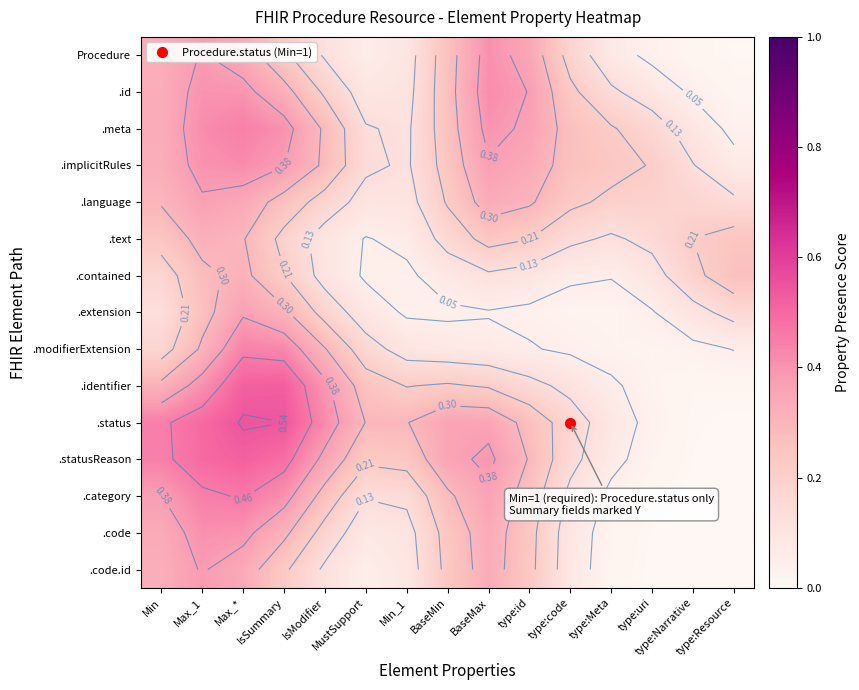

Between type:id and Max_1, which is larger?

Max_1